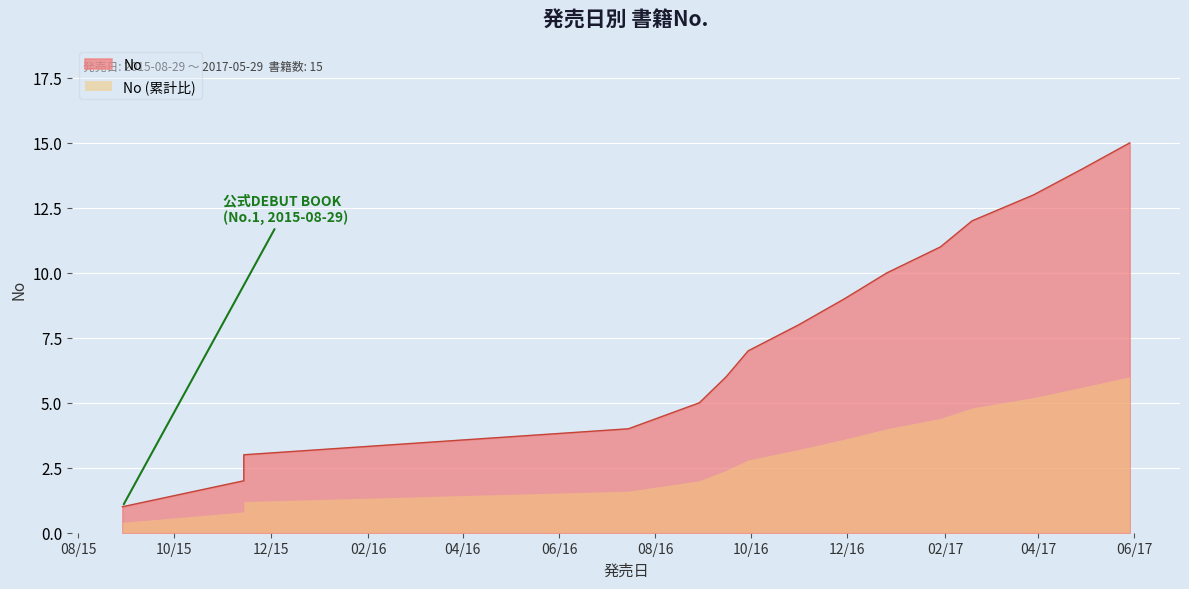

Is it true that the value at 2016-11-29 is 9?

True